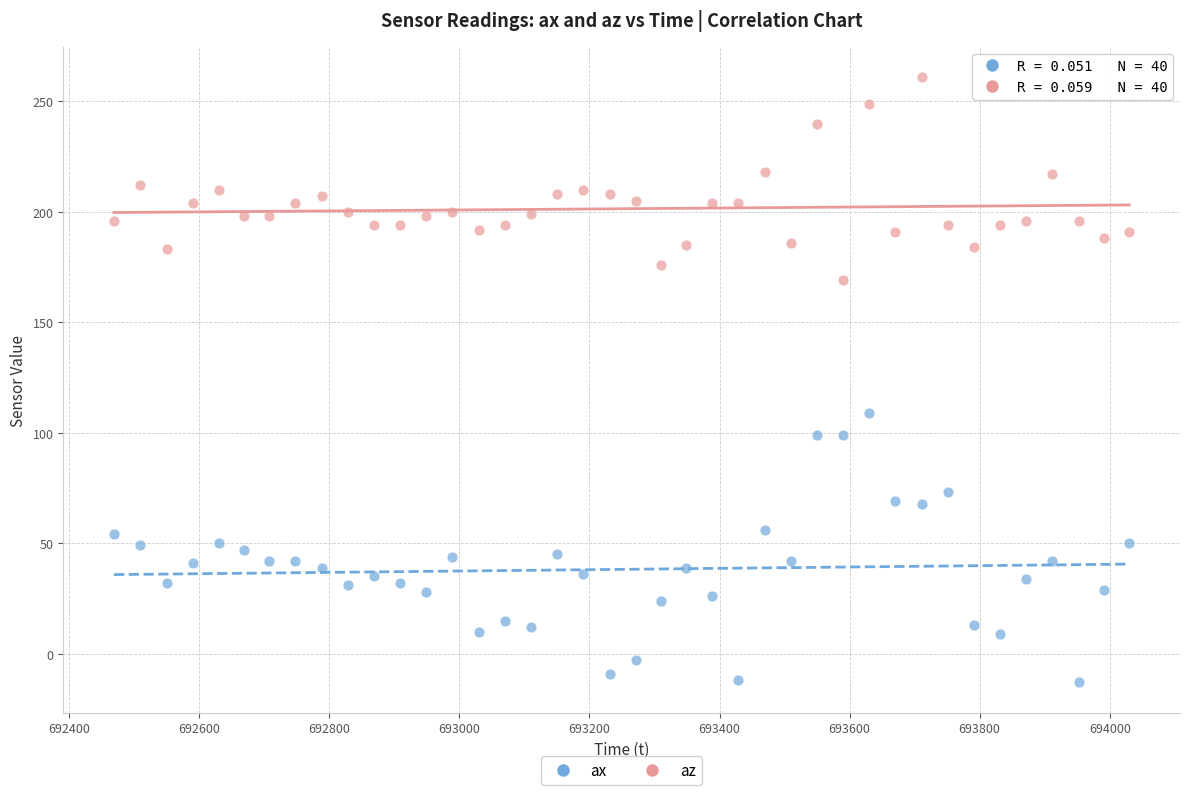

Across all series, what Y value is closest to 124?

109